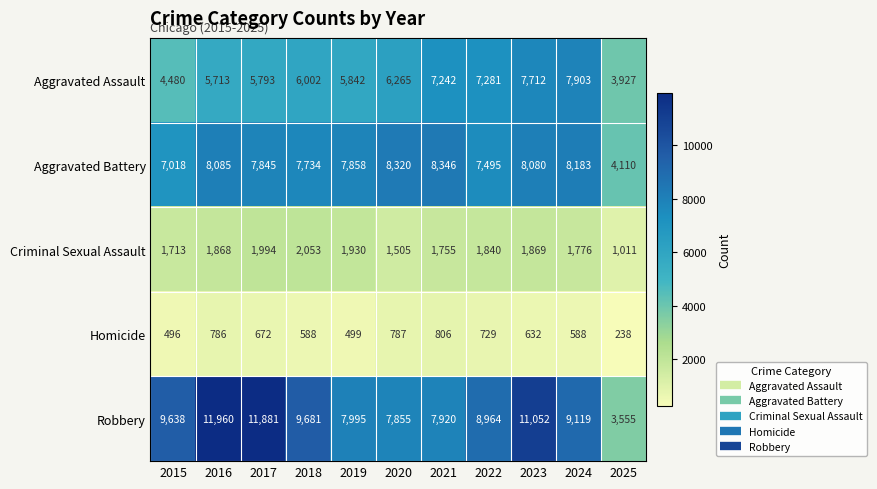

How many distinct data groups are displayed?

5